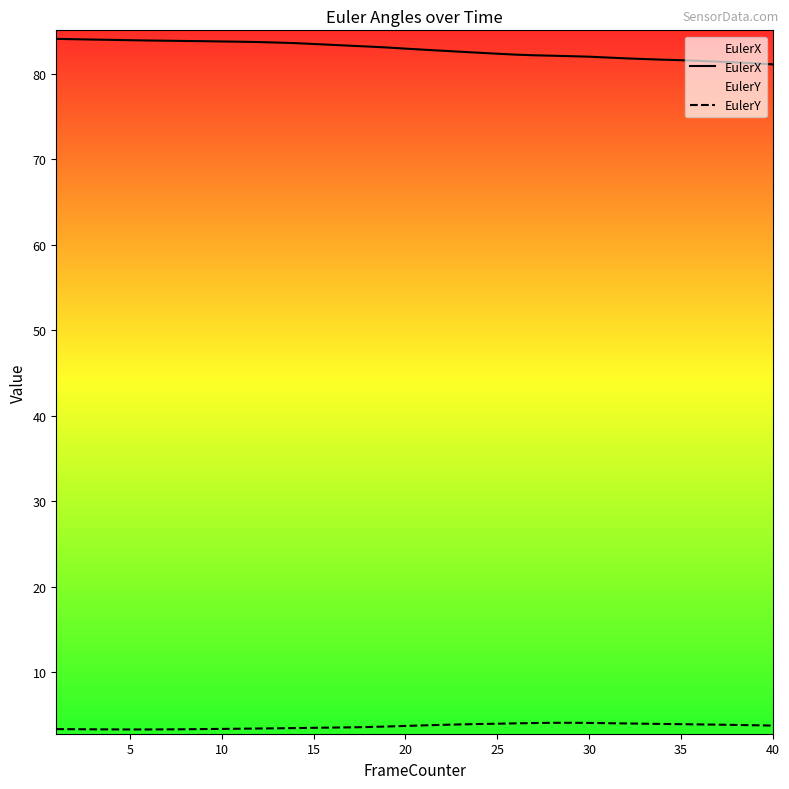

At how many categories does at least one series exceed 68?

40